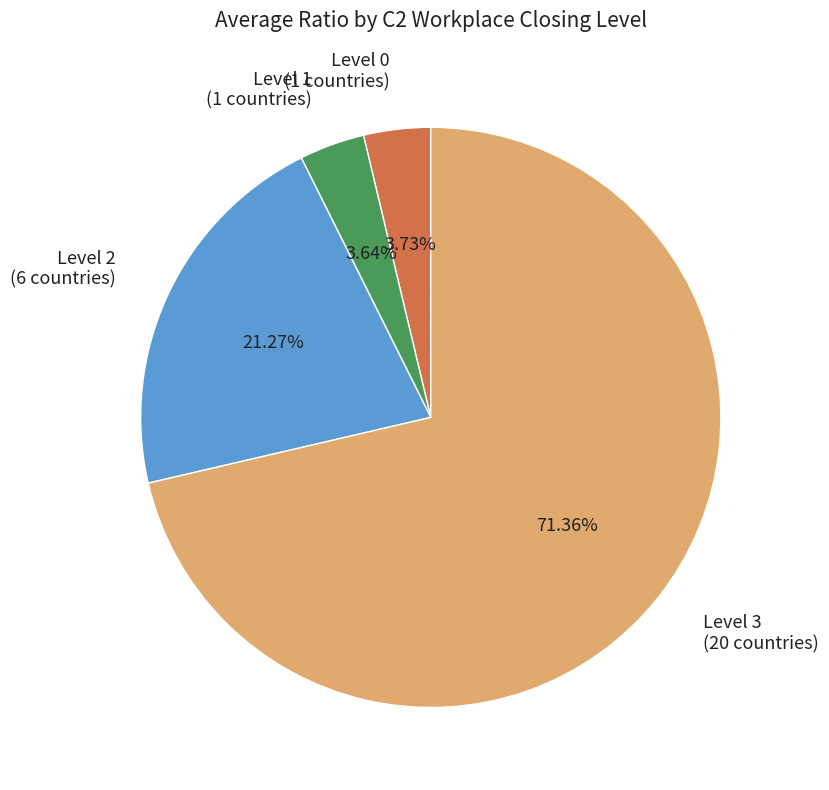

Combined, do Level 1 and Level 0 account for over 50%?

No